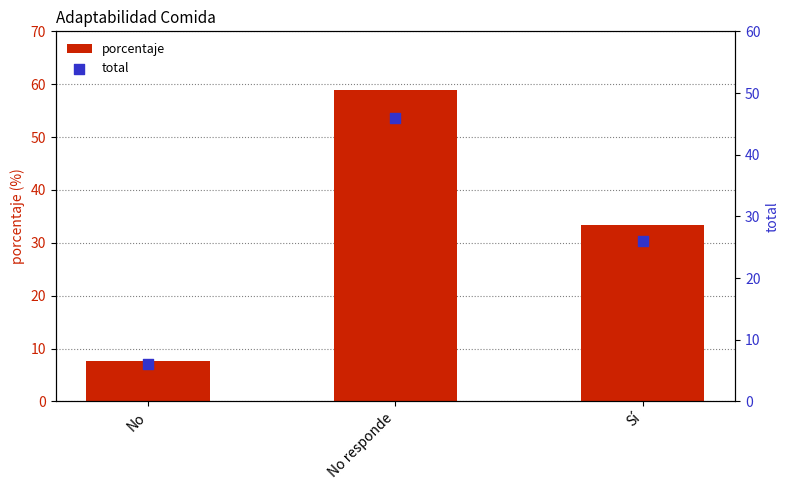

Which series contains the highest Y value?

porcentaje